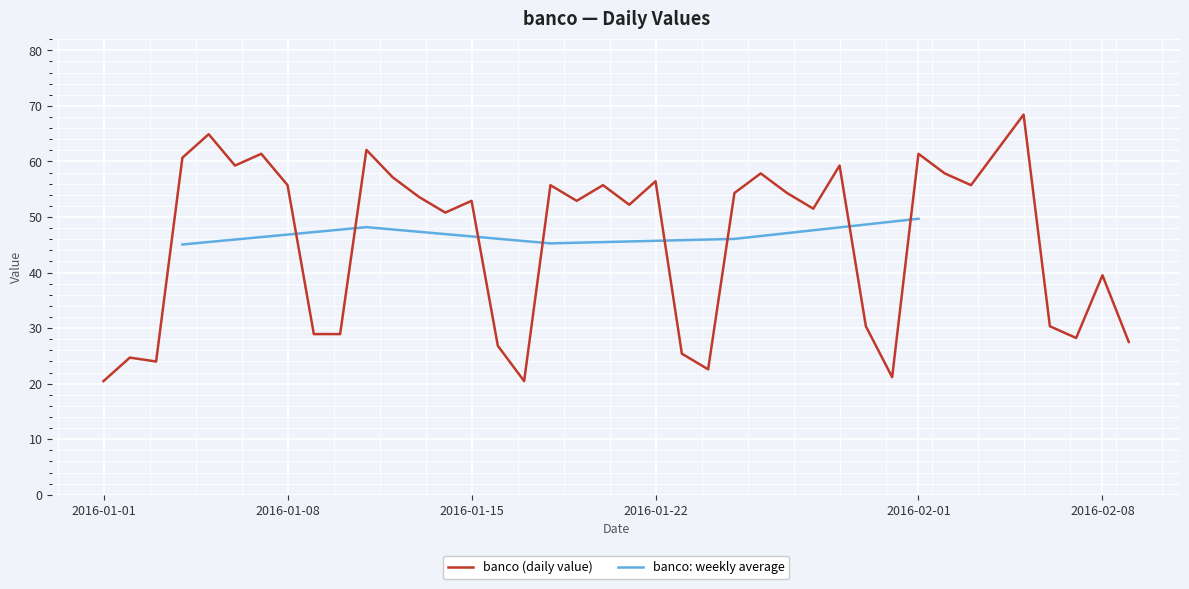

What is the minimum value for banco (daily value)?

20.5